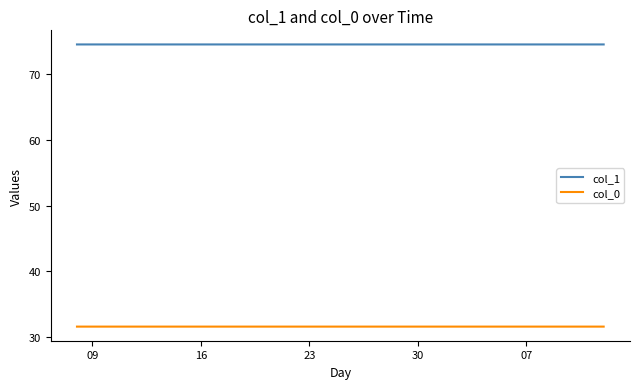

What are all the series names shown in the legend?

col_1, col_0